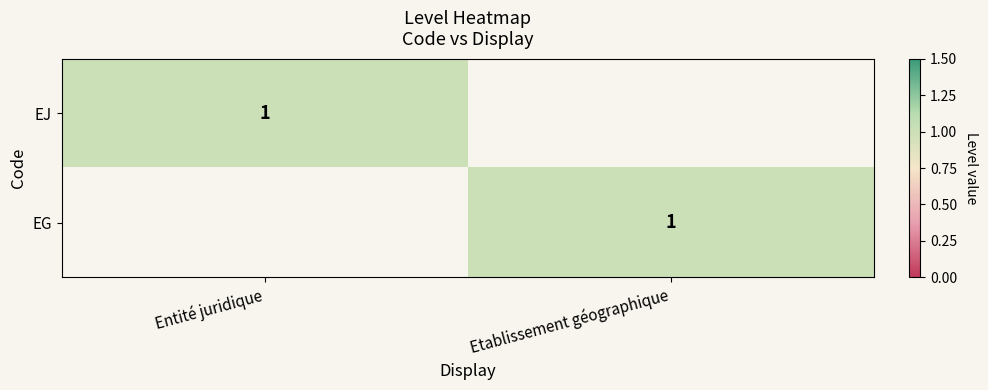

The EG series shows 1 at Etablissement géographique. True or false?

True